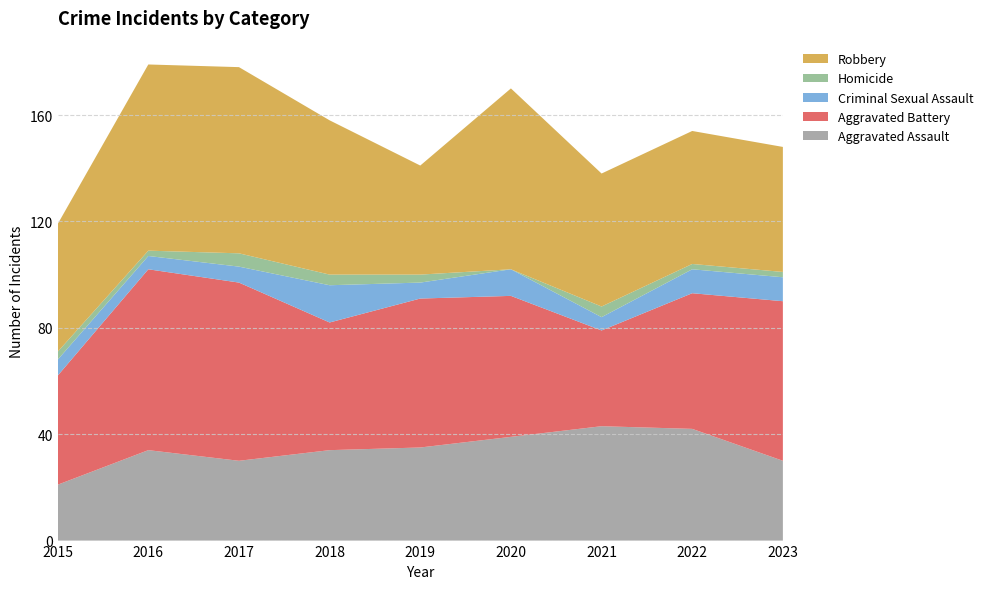

Reading left to right, transcribe all the data shown in this chart.

Aggravated Assault: 21	34	30	34	35	39	43	42	30
Aggravated Battery: 41	68	67	48	56	53	36	51	60
Criminal Sexual Assault: 6	5	6	14	6	10	5	9	9
Homicide: 3	2	5	4	3	0	4	2	2
Robbery: 48	70	70	58	41	68	50	50	47